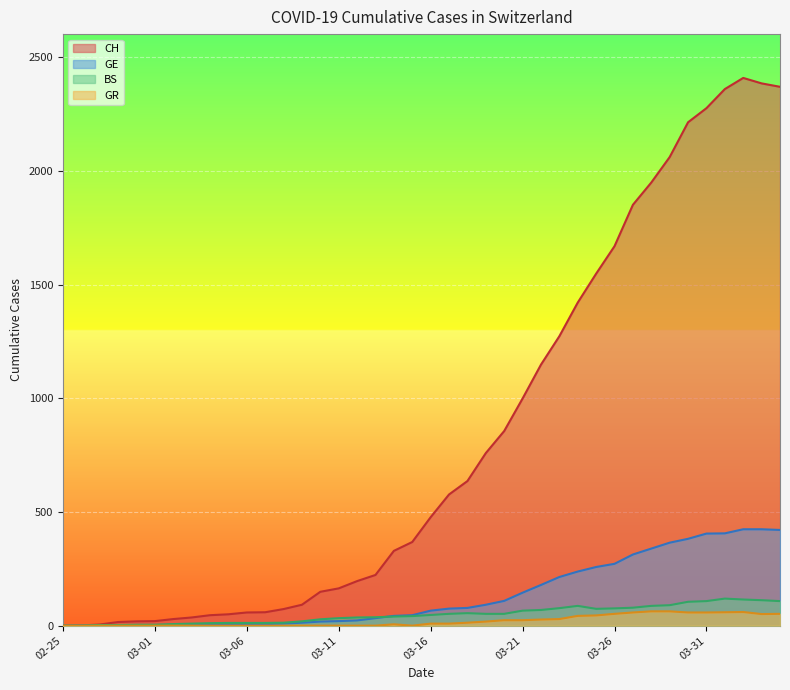

How many lines are shown in the chart?

4